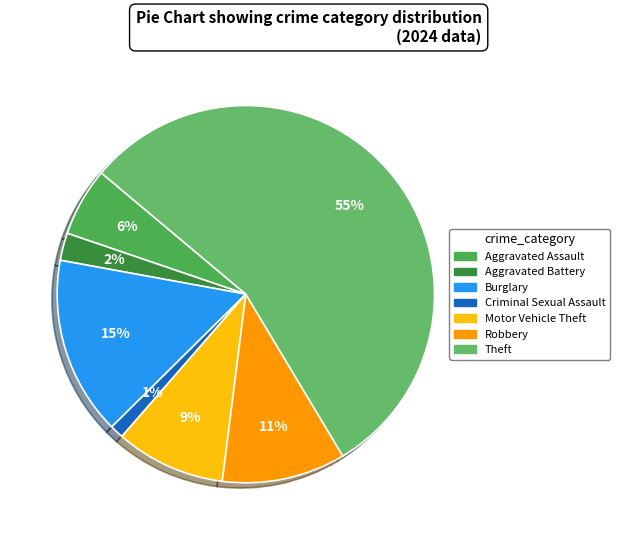

To the nearest percent, what is the difference between the largest and smallest slice percentages?

54%